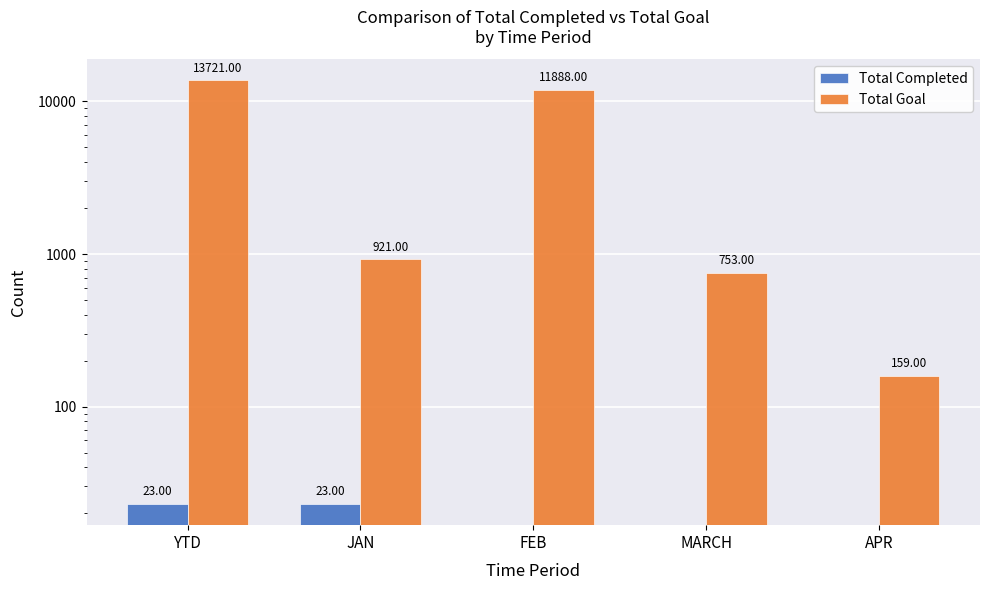

List the series in order of their overall mean, highest first.

Total Goal, Total Completed